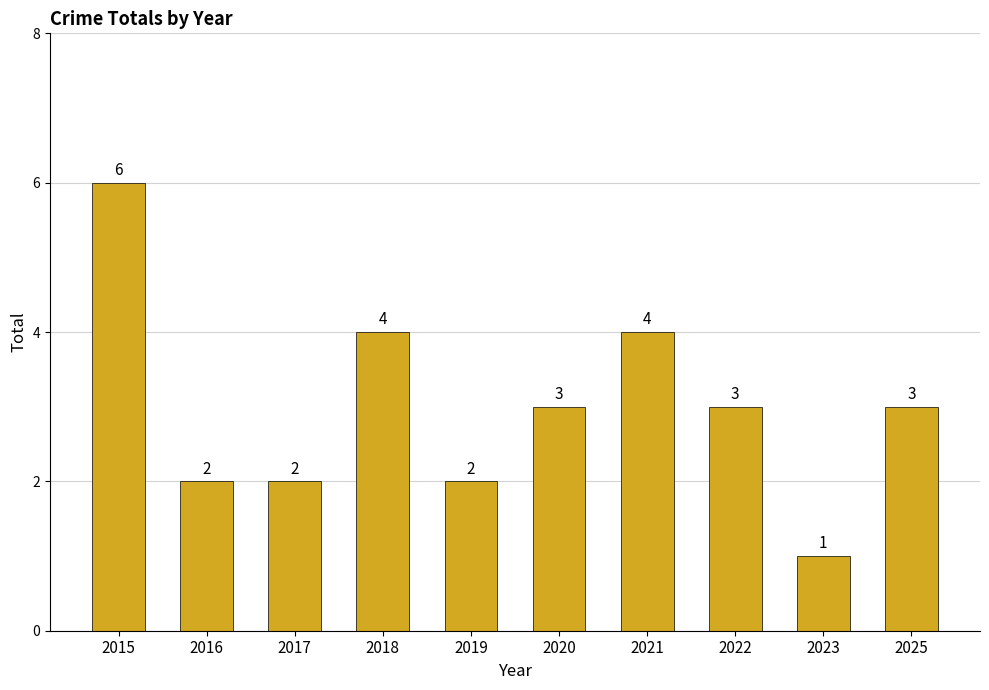

How many distinct data groups are displayed?

1